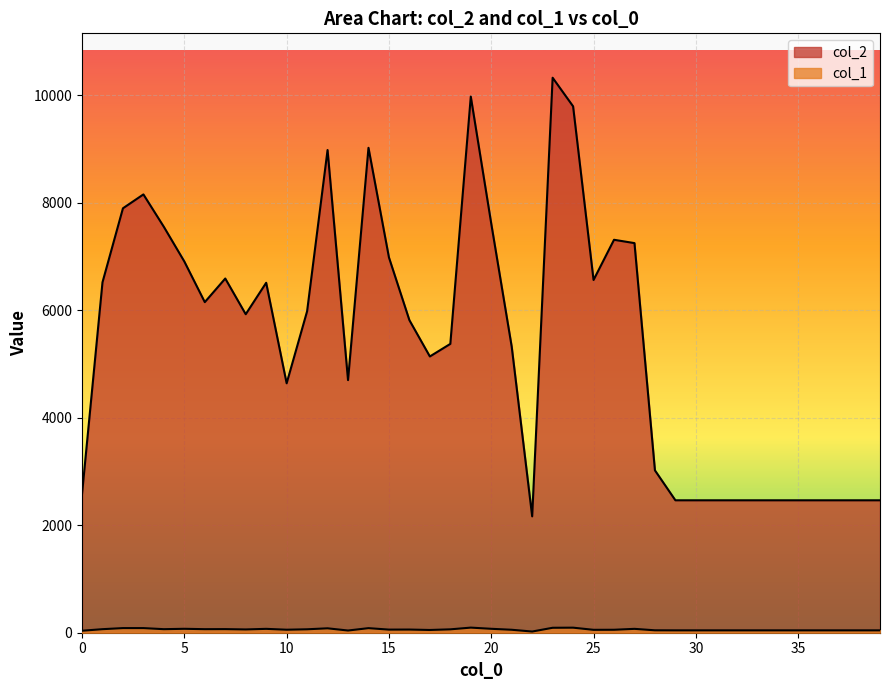

Which series has the largest total across all categories?

col_2